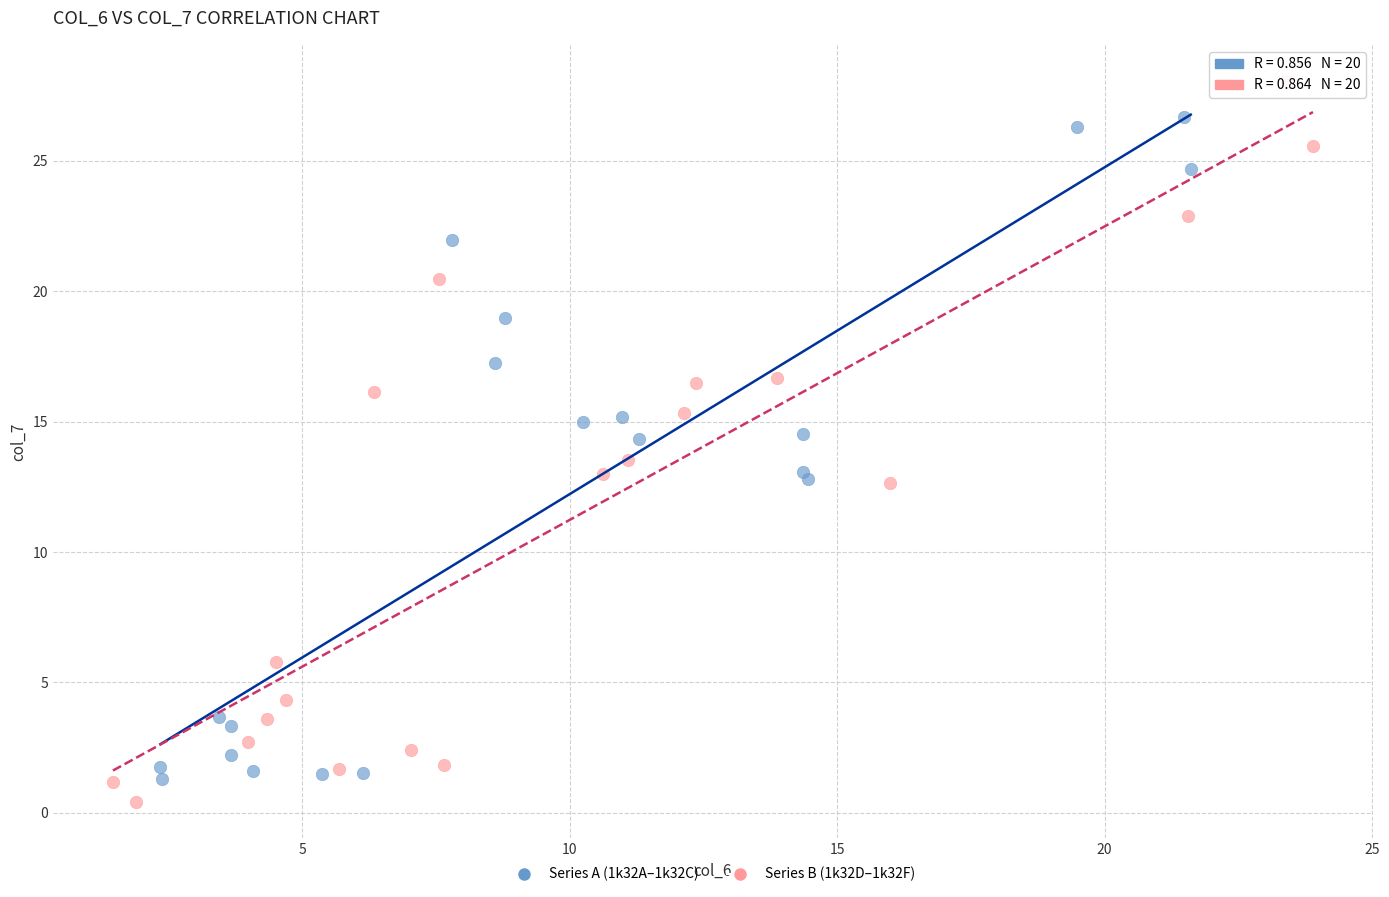

Which series contains the highest Y value?

Series B (1k32D–1k32F)